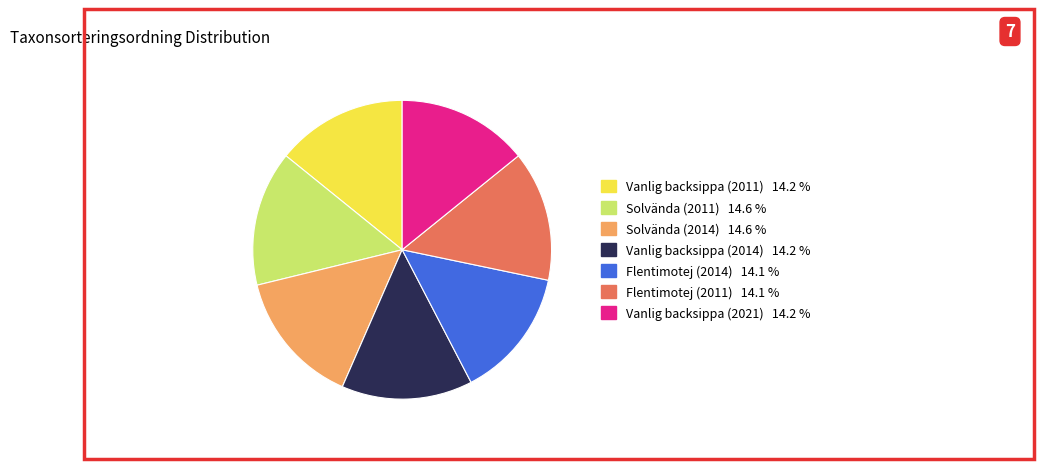

Count the number of slices in the pie.

7